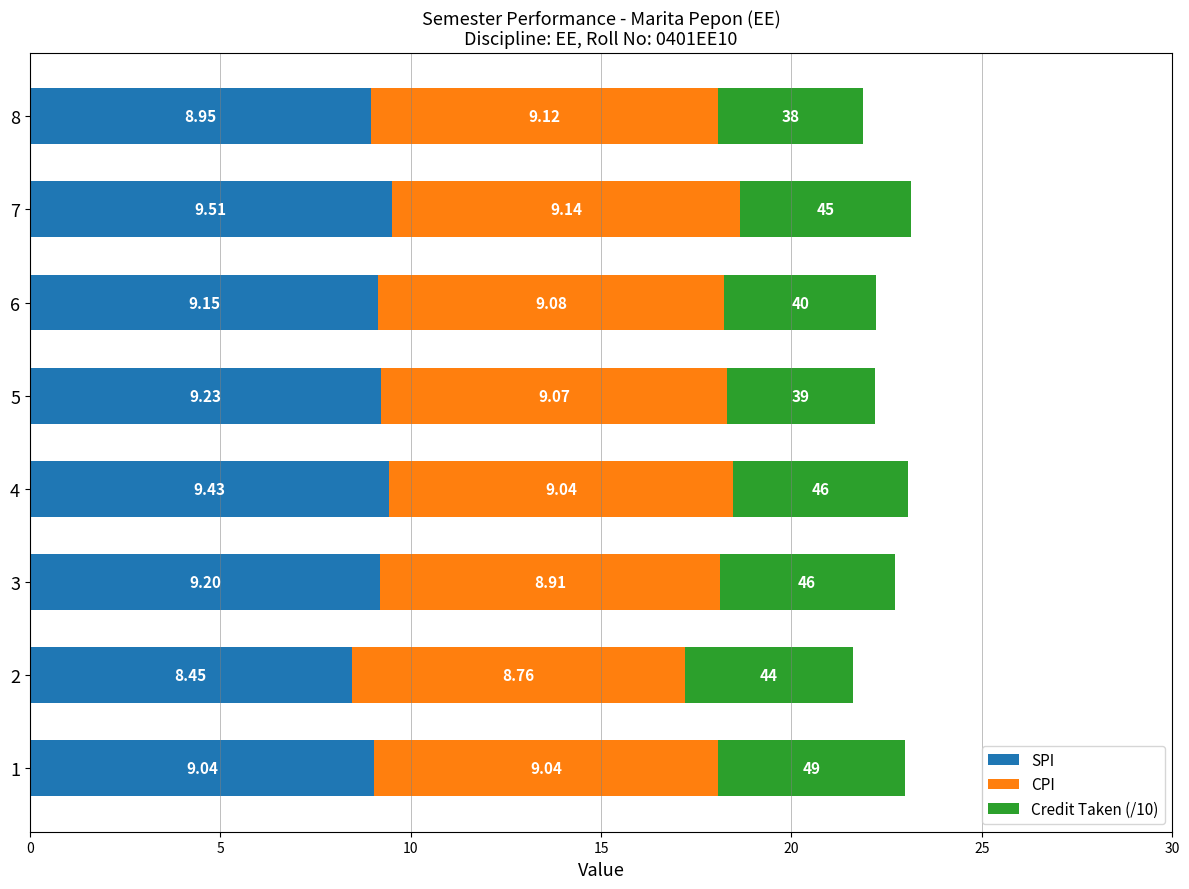

Rank the categories by SPI value from highest to lowest.

7, 4, 5, 3, 6, 1, 8, 2